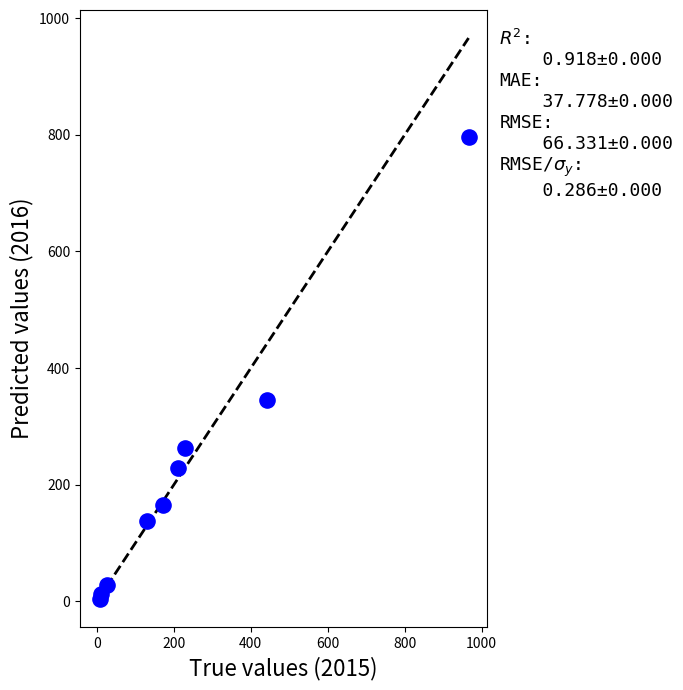

What Y value in the scatter plot is closest to 400?

346